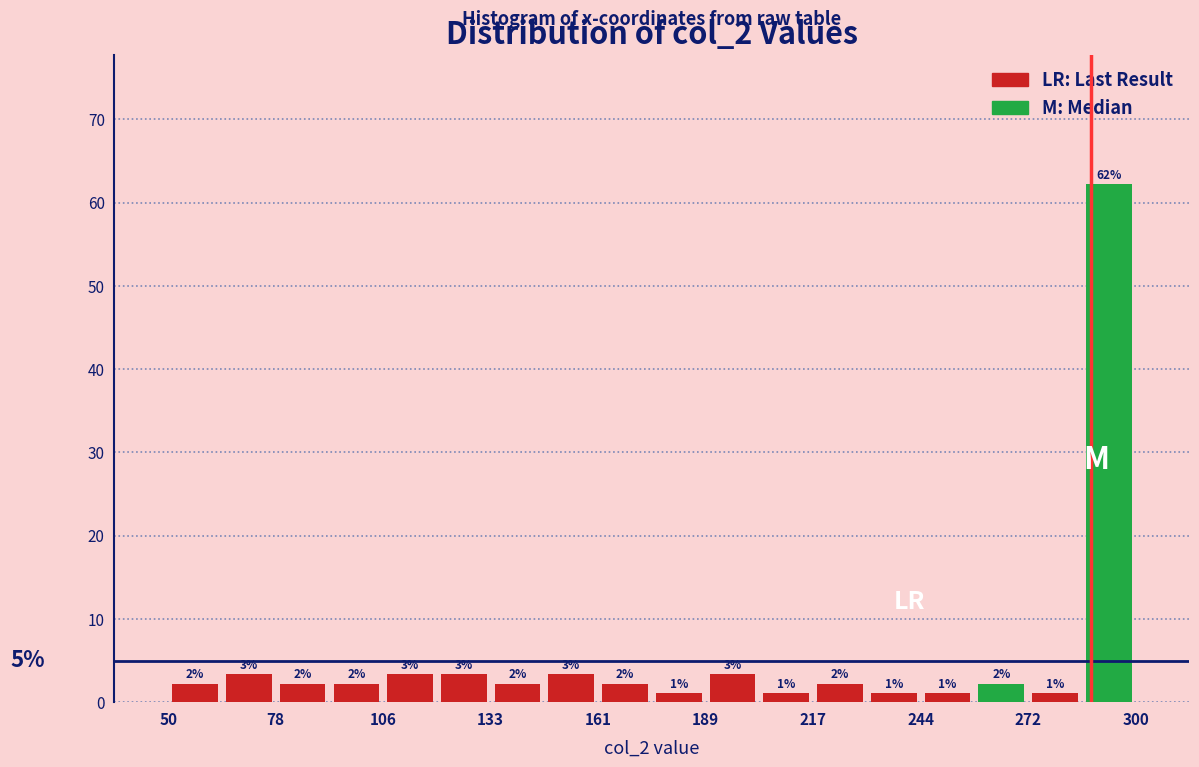

Read against the x-axis, roughly where is the centre of the tallest bar?

295